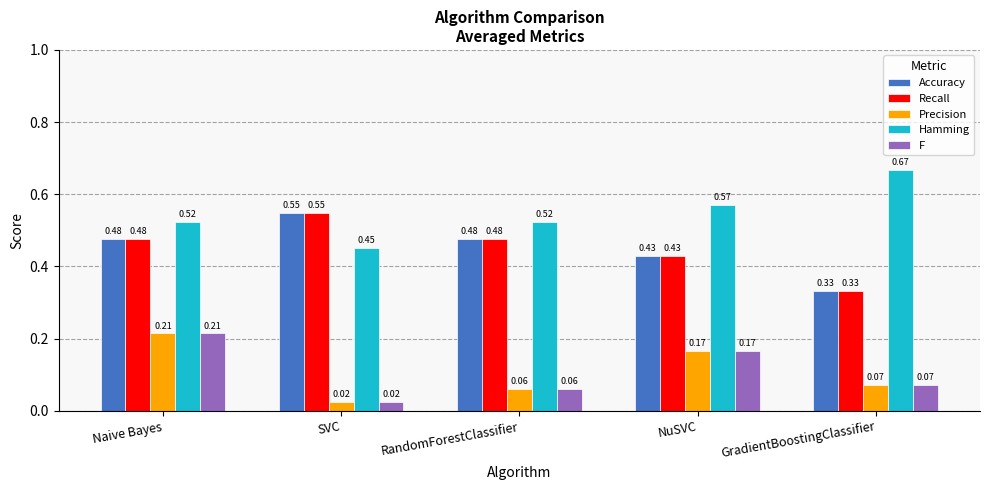

List the labels in order of F value, largest first.

Naive Bayes, NuSVC, GradientBoostingClassifier, RandomForestClassifier, SVC